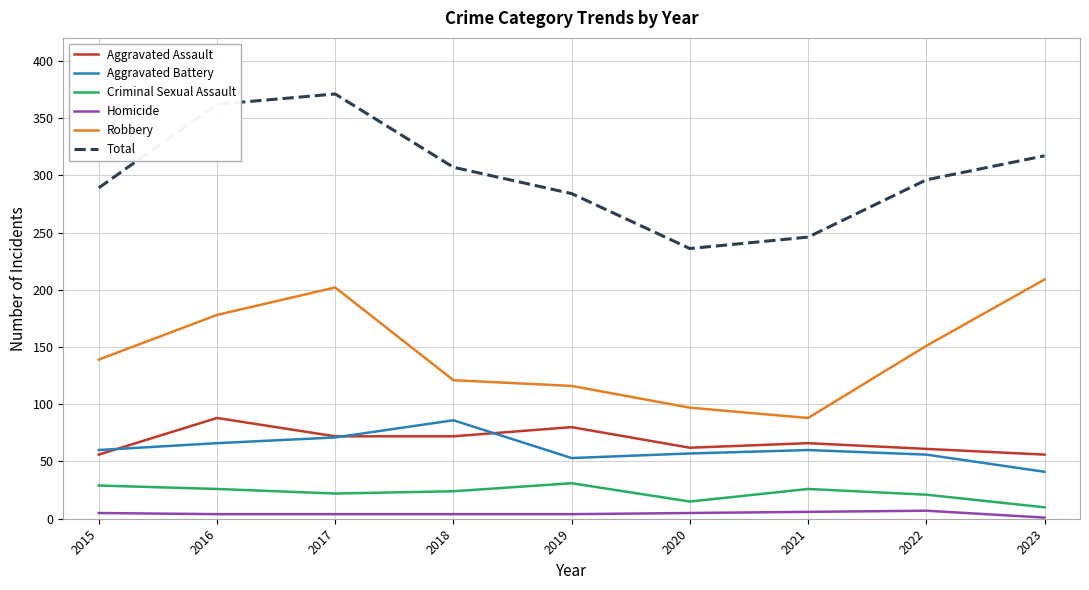

What are all the series names shown in the legend?

Aggravated Assault, Aggravated Battery, Criminal Sexual Assault, Homicide, Robbery, Total